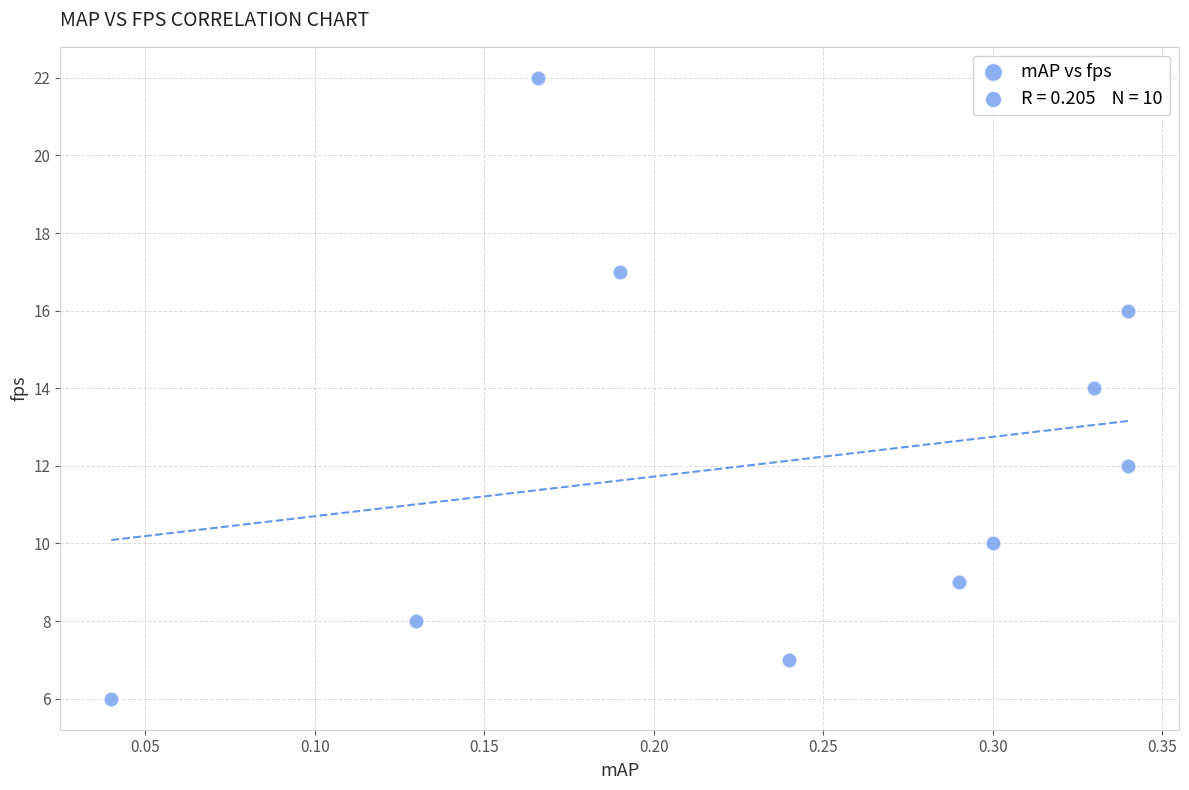

What is the range of Y values (max minus min)?

16